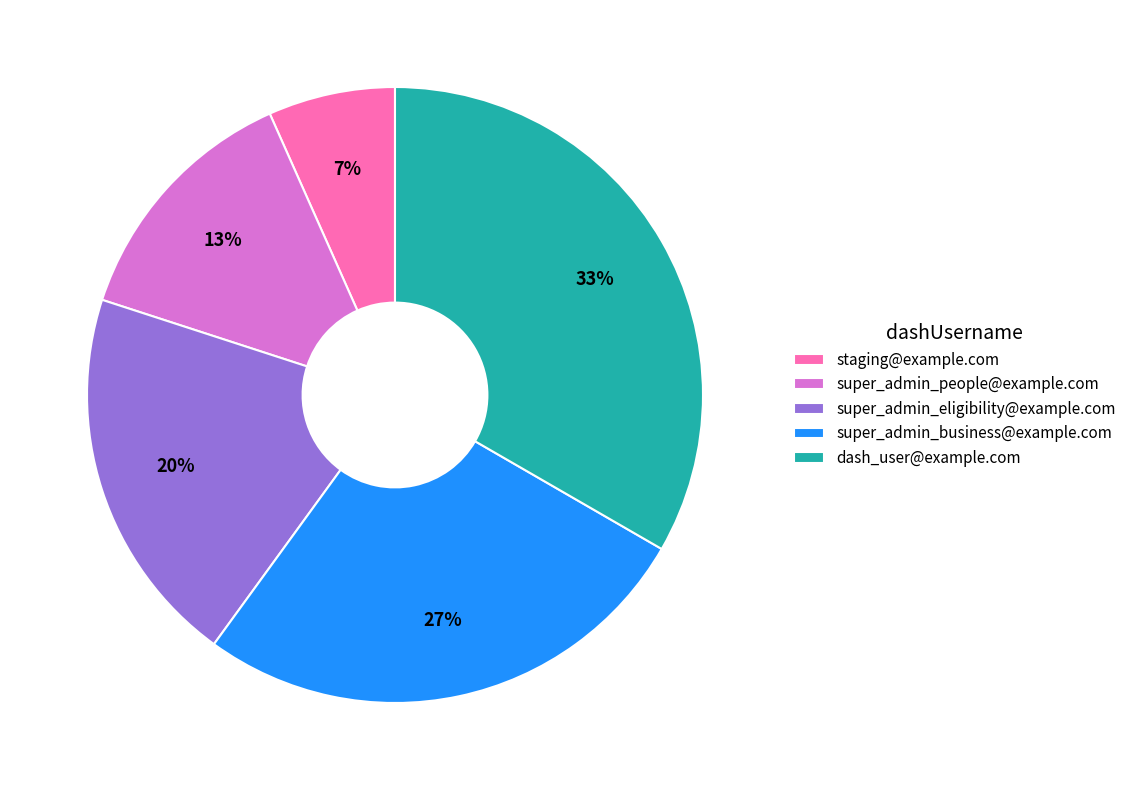

Which slice is the smallest?

staging@example.com